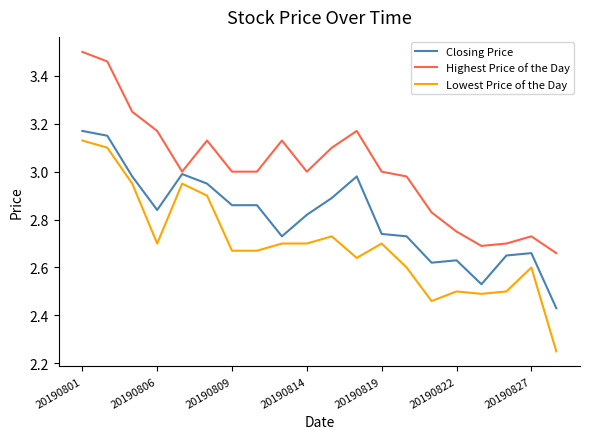

What is the sum of all Lowest Price of the Day values?

53.9